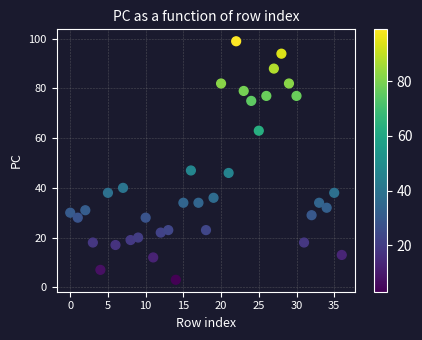

What is the range of Y values (max minus min)?

96